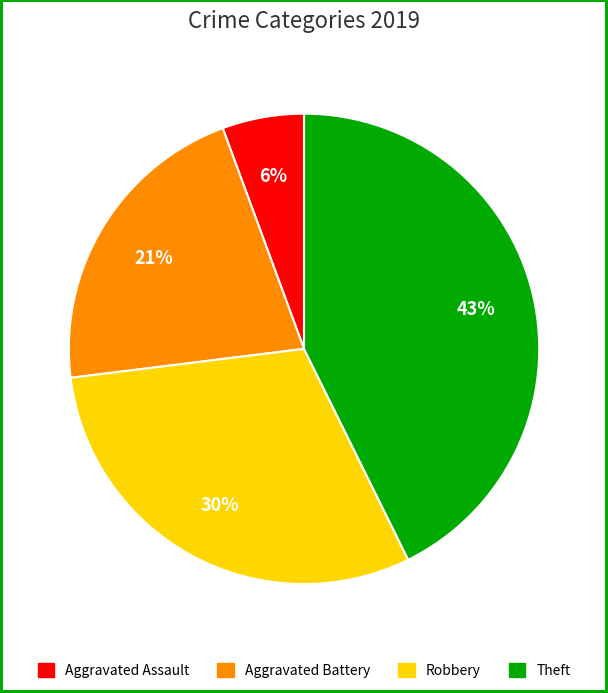

Is there a majority slice in this chart?

No